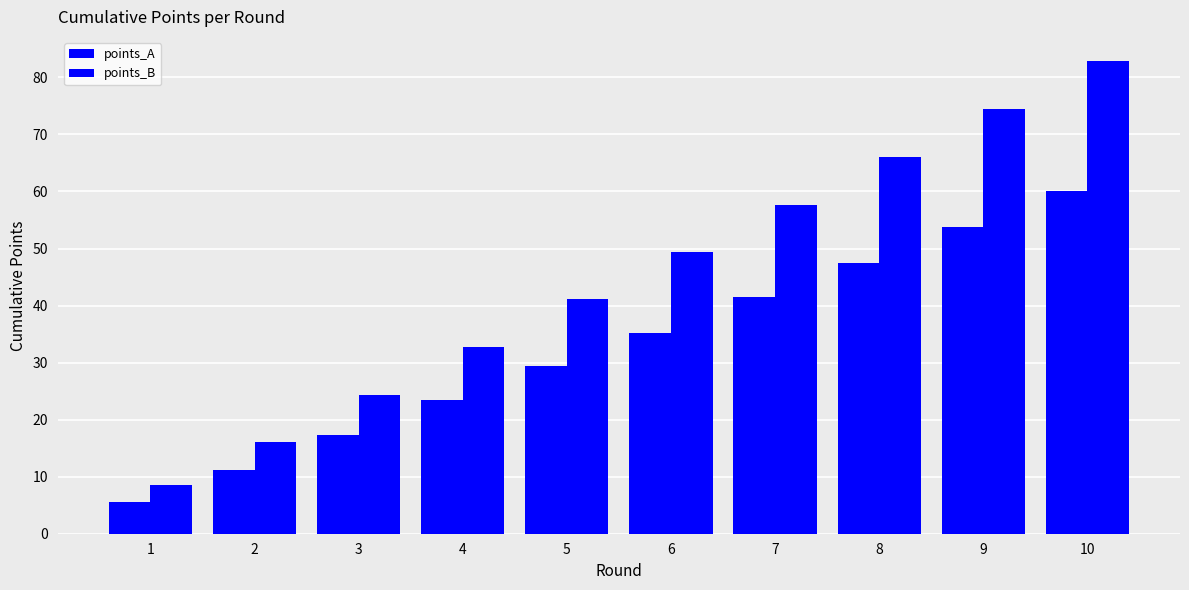

How many bars are there in total?

20